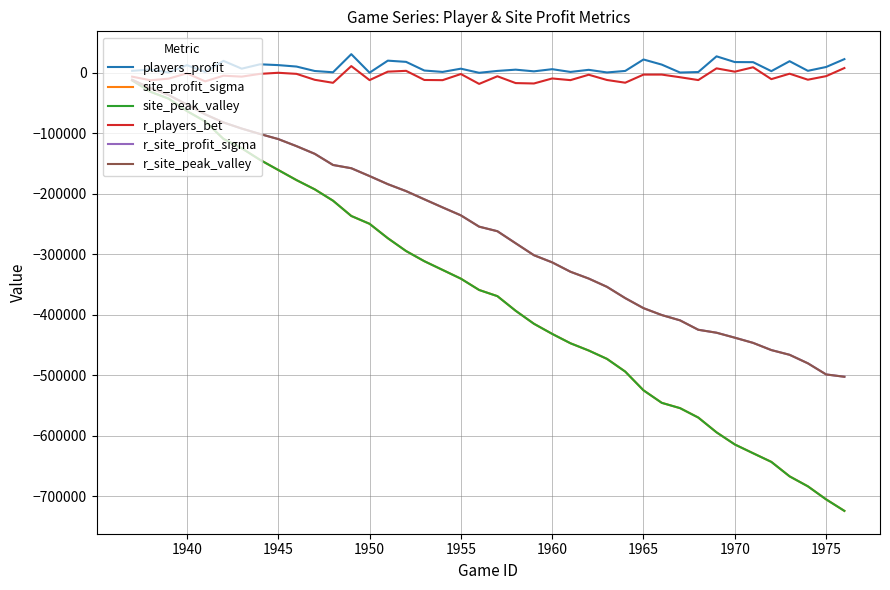

Which series has the widest spread of values?

site_peak_valley